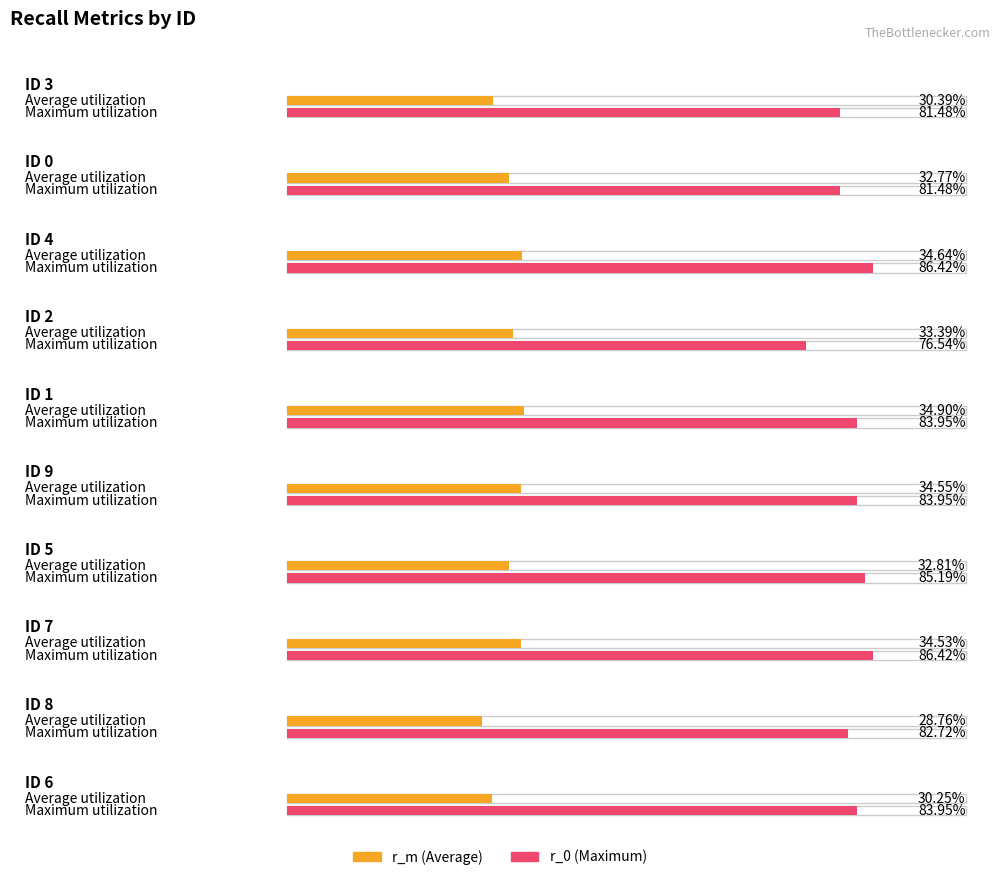

Between ID 2 and ID 6, which series saw the biggest shift?

r_0